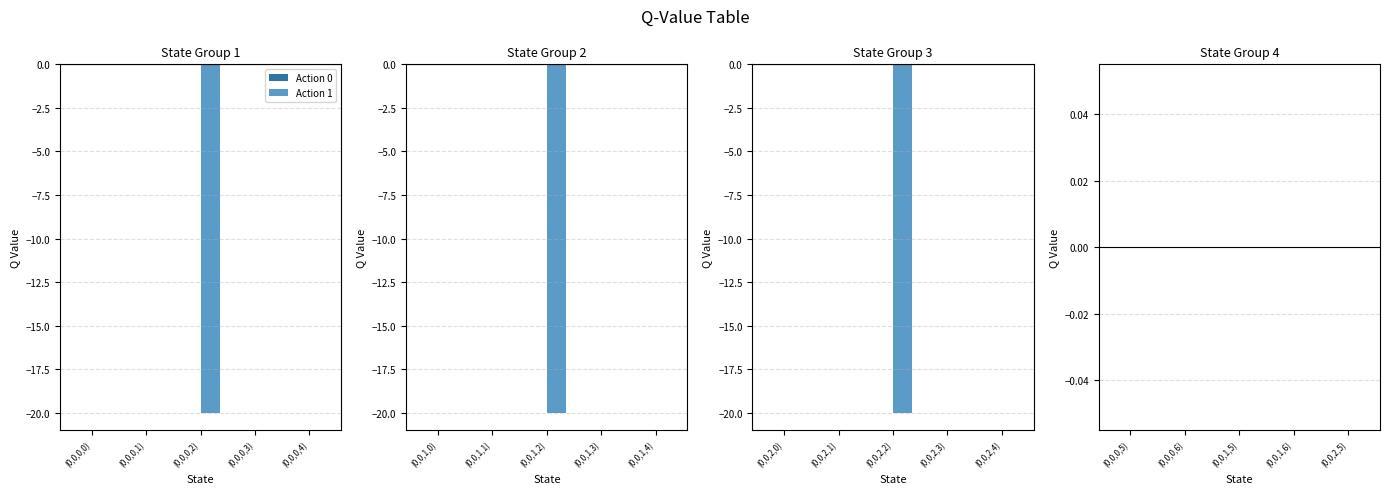

List the series in order of their overall mean, highest first.

Action 0, Action 1